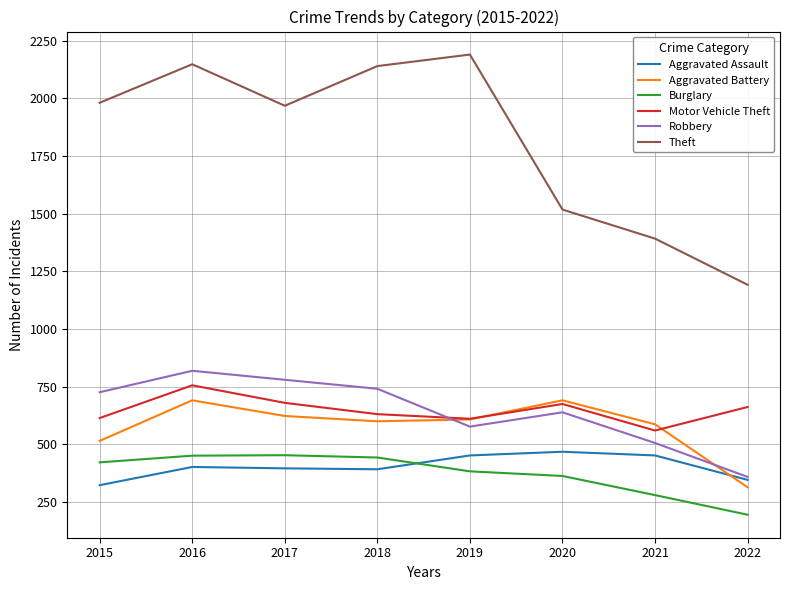

What is the minimum value for Robbery?

359